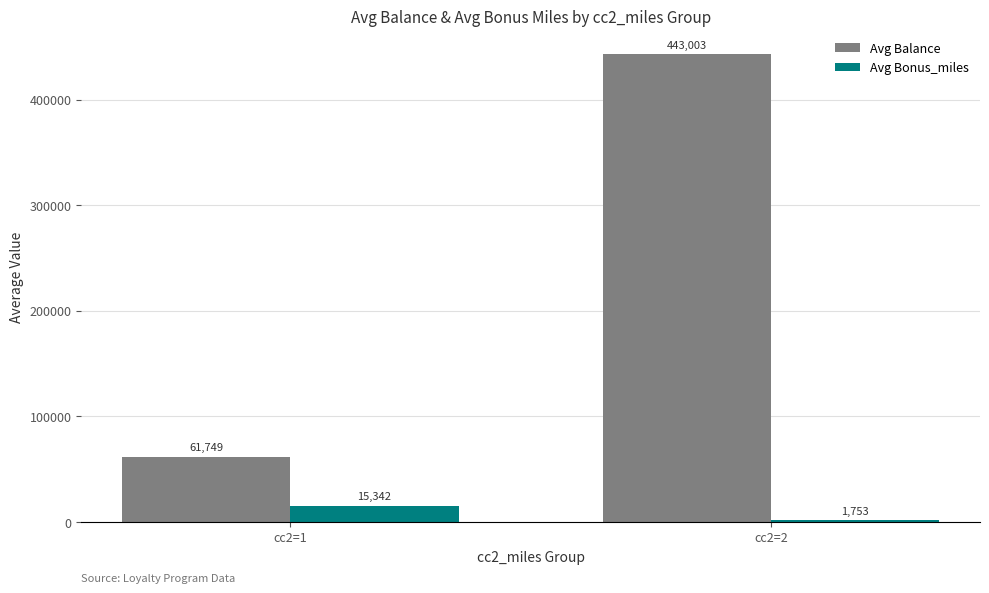

Reading left to right, extract all data points from this chart.

Avg Balance: 61749	443003
Avg Bonus_miles: 15342	1753